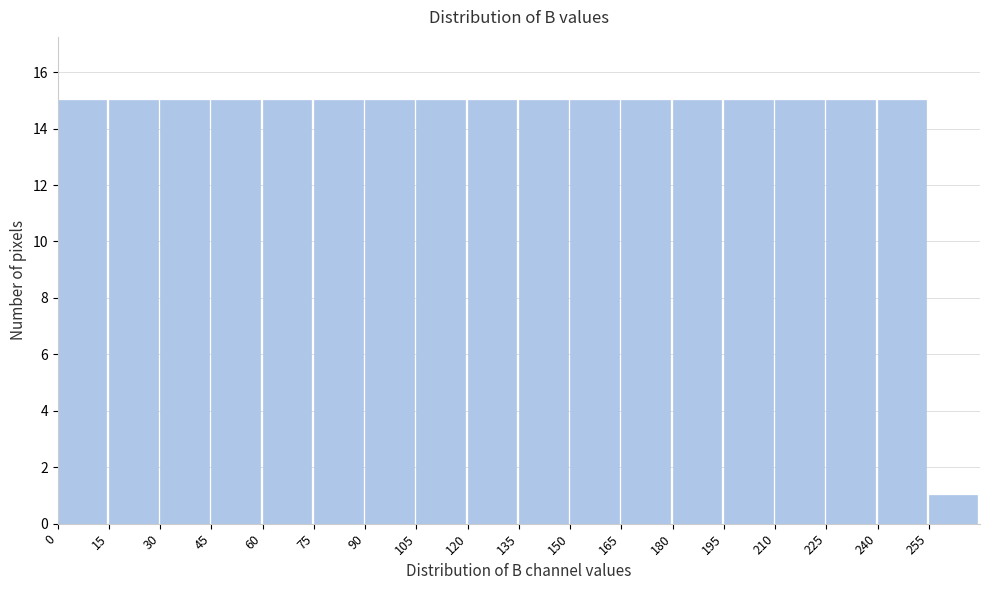

How tall is the bar that spans 225 to 240 on the x-axis? Neither the bar edges nor the heights are printed on the chart, so give them approximately, as read against the axes.

15